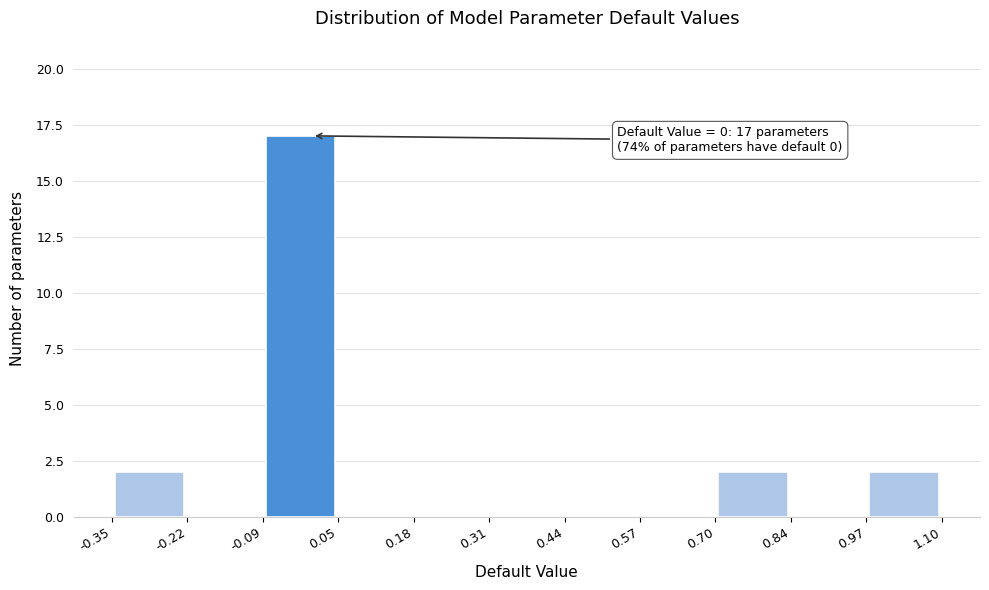

Which range on the x-axis has the tallest bar?

-0.09 to 0.05